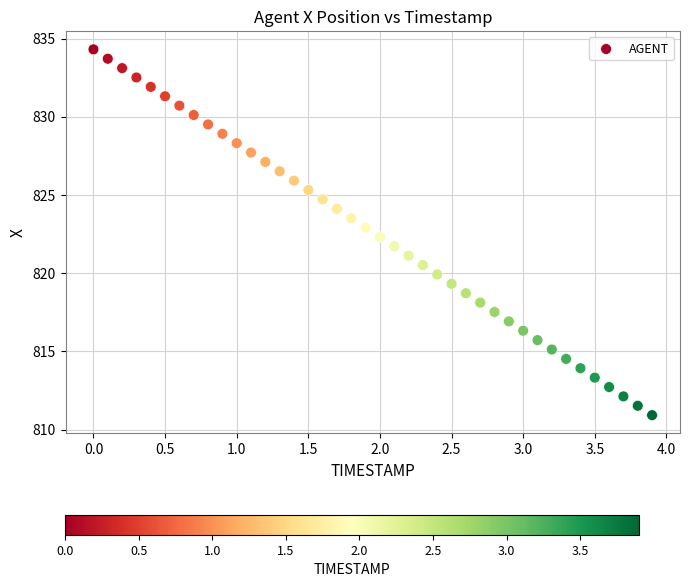

What is the range of Y values (max minus min)?

23.4